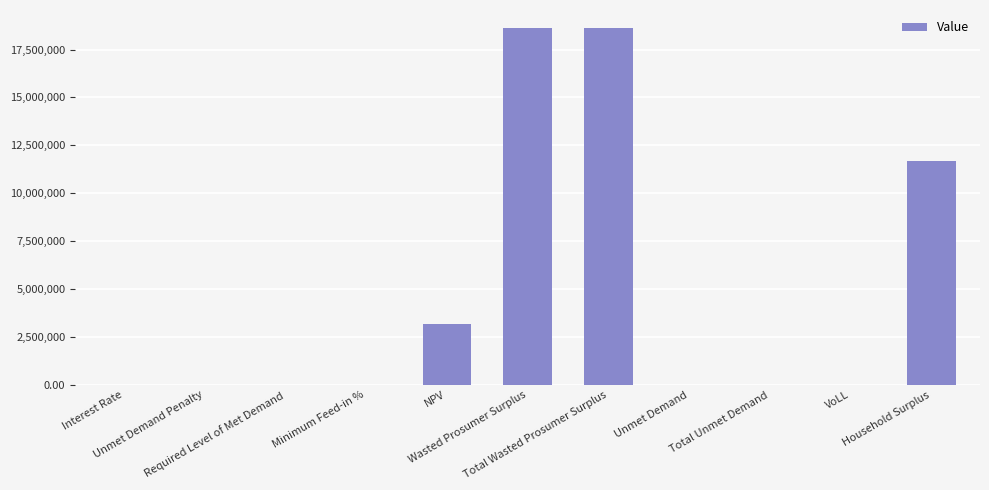

What is the maximum value shown in the chart?

18629516.4